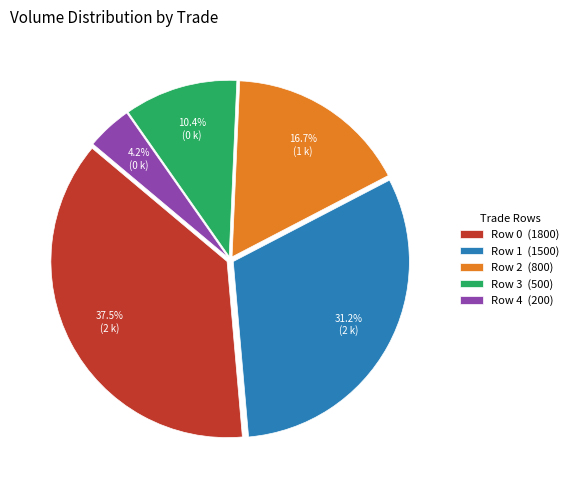

Rank the categories by value from highest to lowest.

Row 0, Row 1, Row 2, Row 3, Row 4